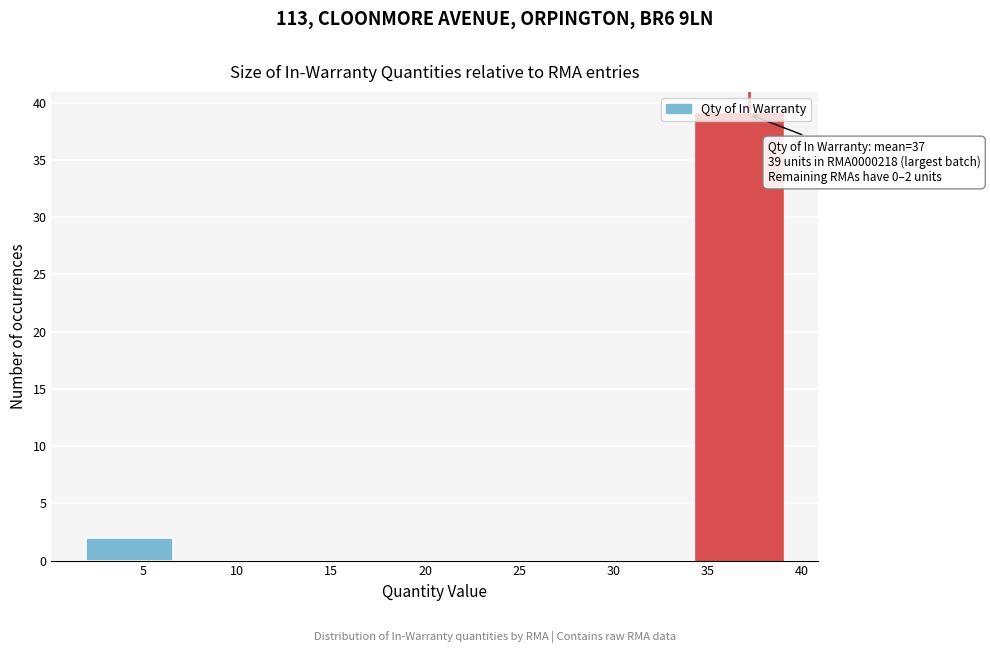

Over which range of the x-axis is the bar tallest?

34.5 to 39.0